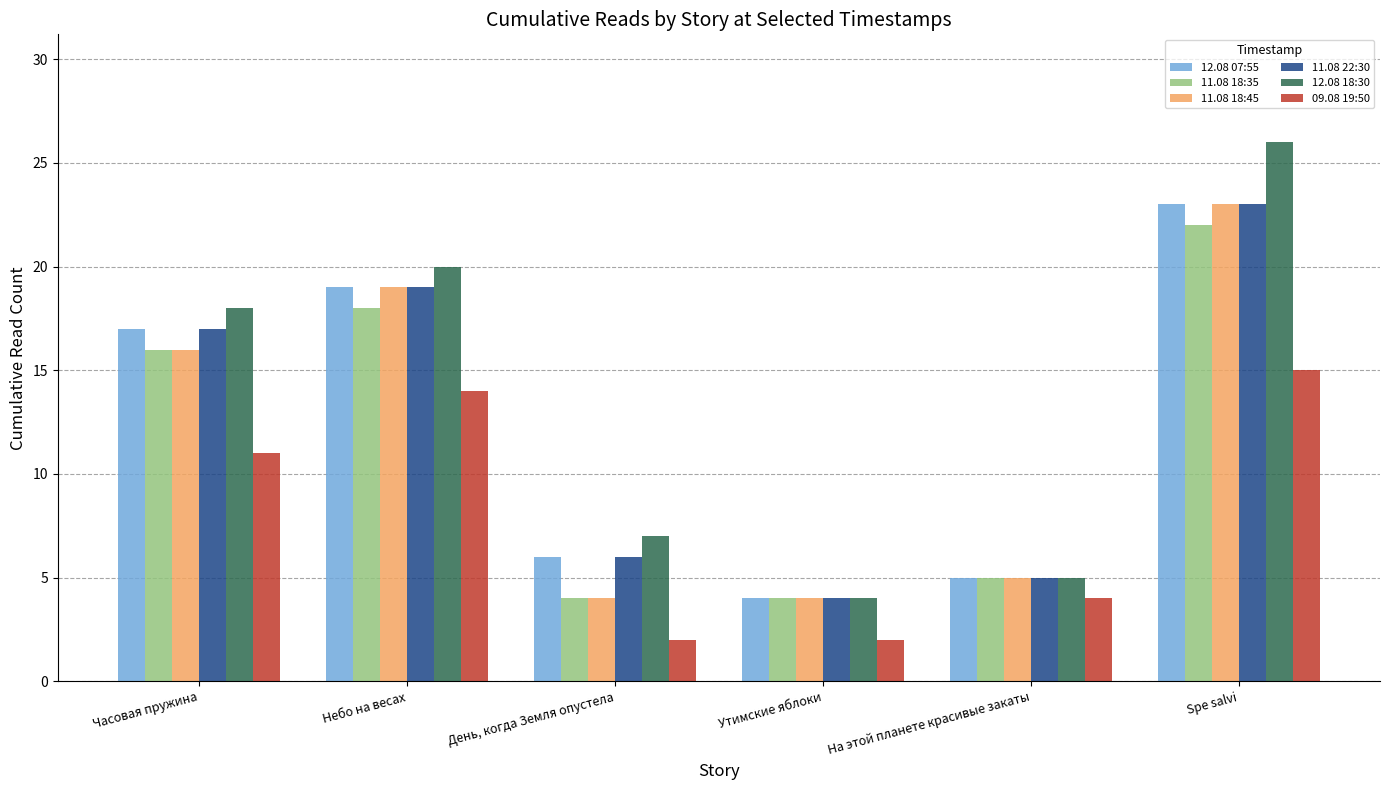

What is the label of the 6th bar from the left?

Spe salvi